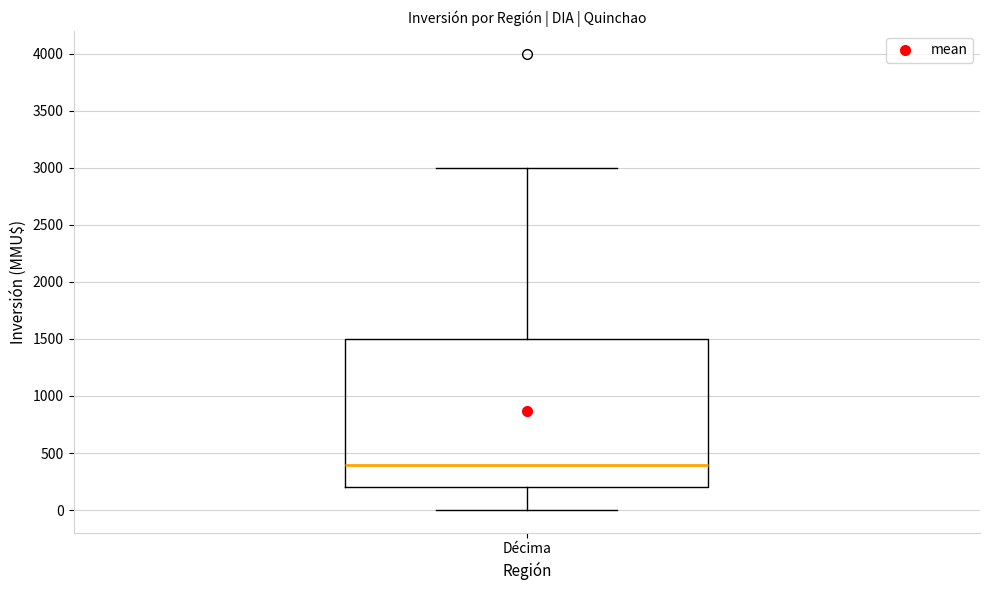

Where does the median line of the box for Décima sit on the y-axis? The values are not printed on the chart, so give them approximately, as read against the axis.

400